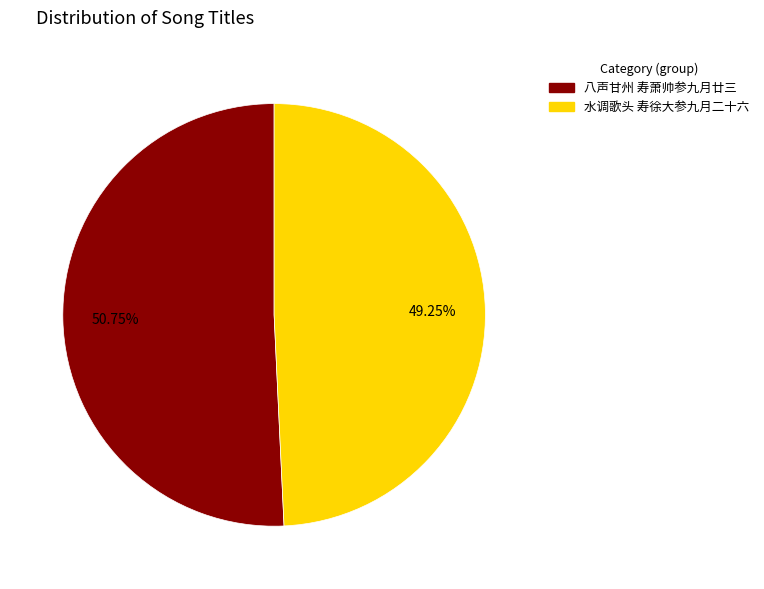

The 八声甘州 寿萧帅参九月廿三 slice represents 51% of the pie. True or false?

True